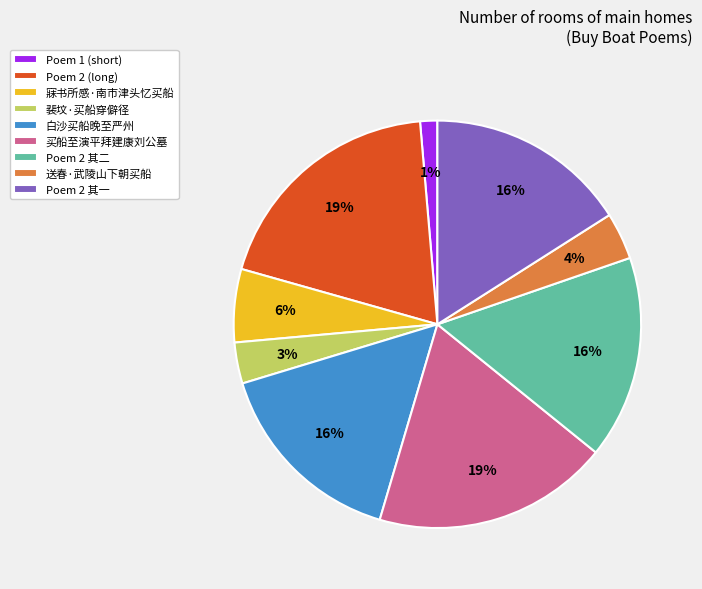

Combined, do Poem 2 其一 and 买船至演平拜建康刘公墓 account for over 50%?

No